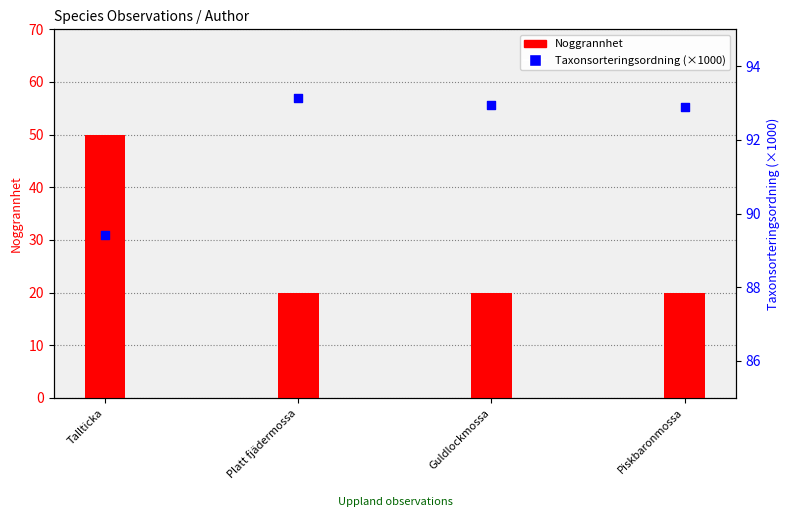

At which category is the sum across all series the highest?

Tallticka